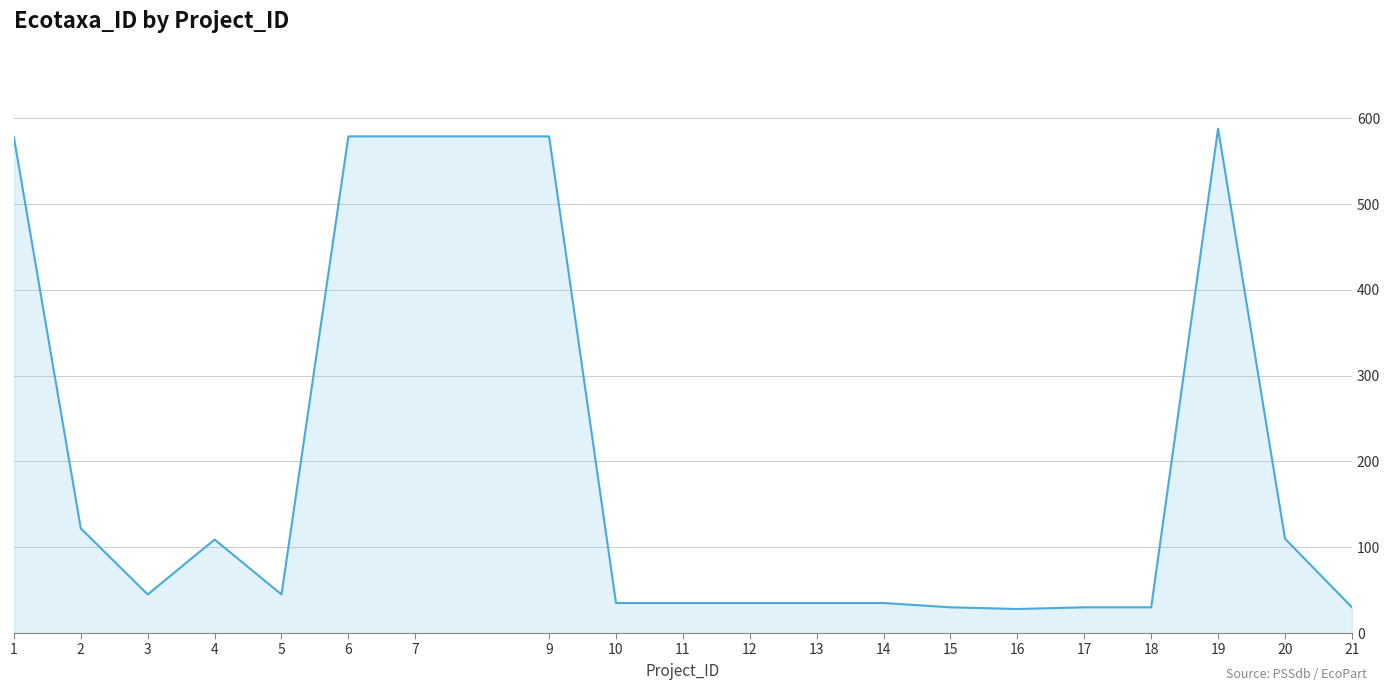

What is the sum of all values?

3657